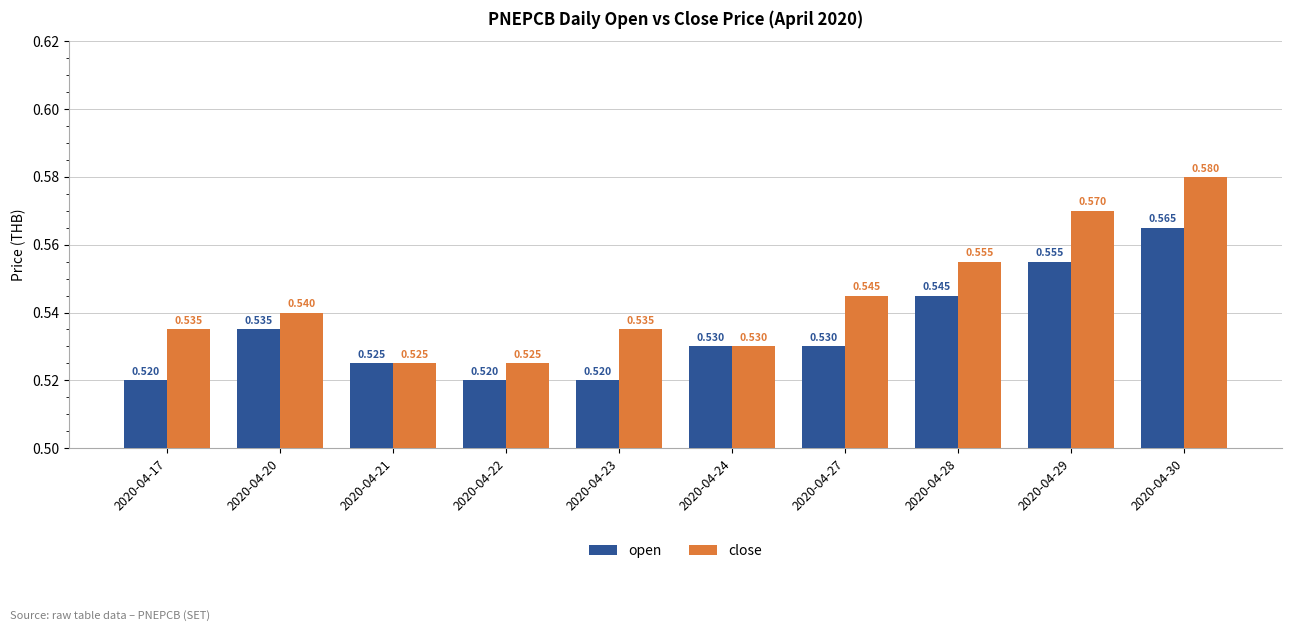

At how many categories does at least one series exceed 0?

10